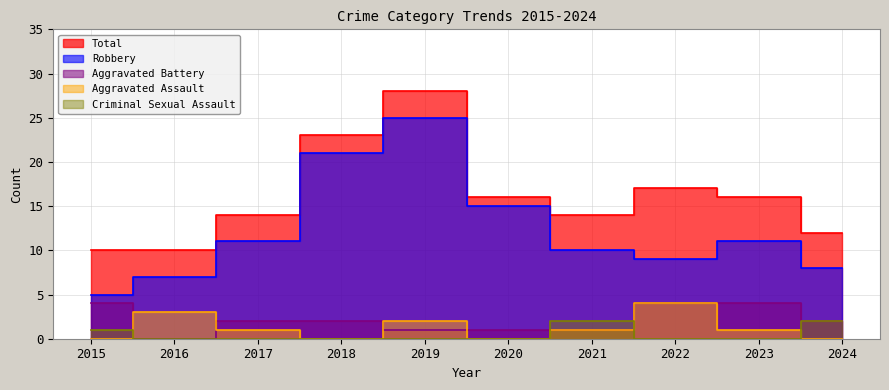

At which category is the sum across all series the highest?

2019